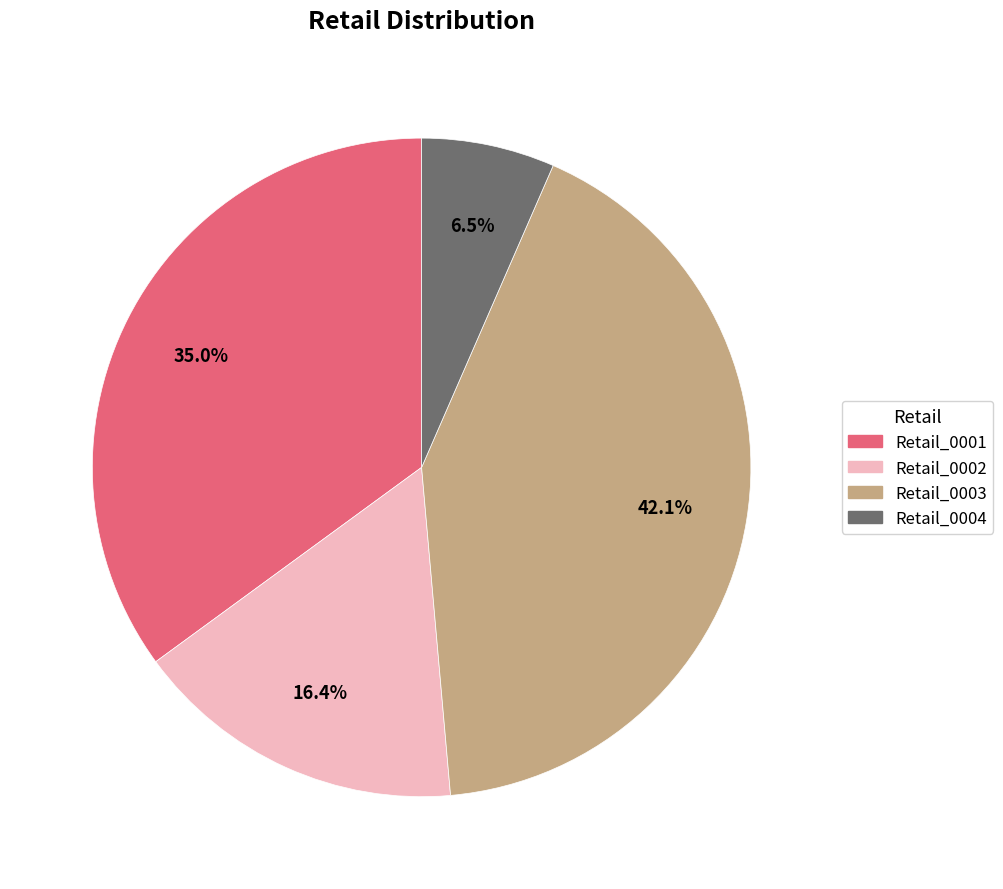

Which slice is the smallest?

Retail_0004